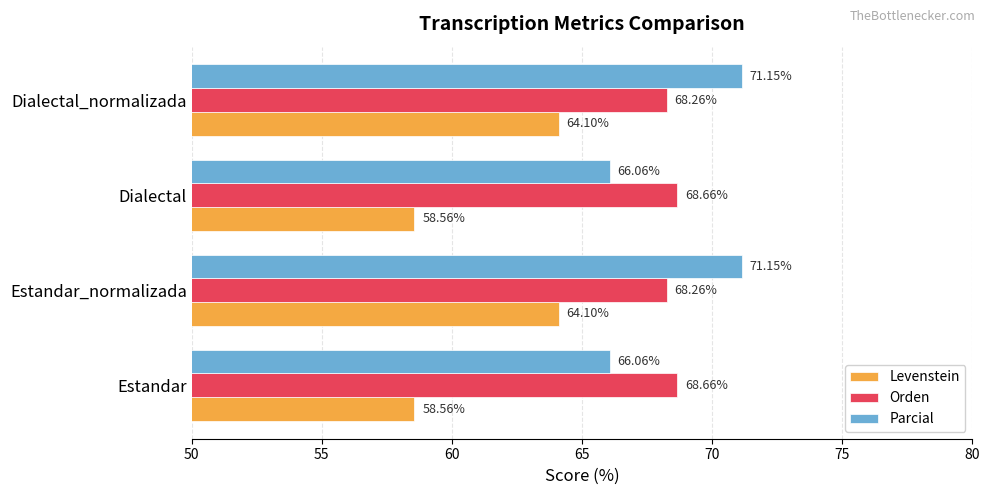

What is the difference between the second highest and second lowest values in the Parcial series?

5.1